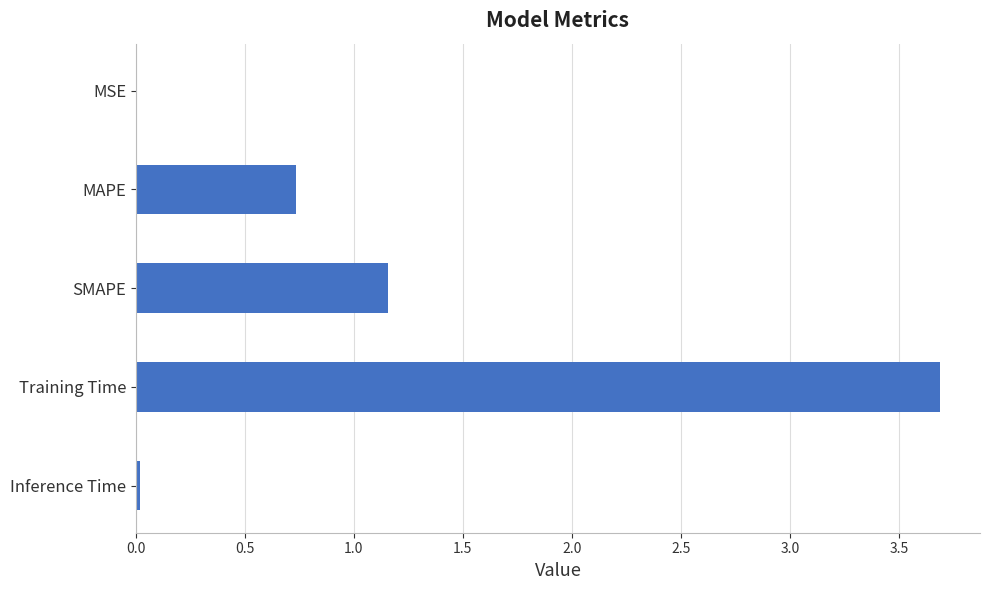

The value at MAPE is 0.4. True or false?

False